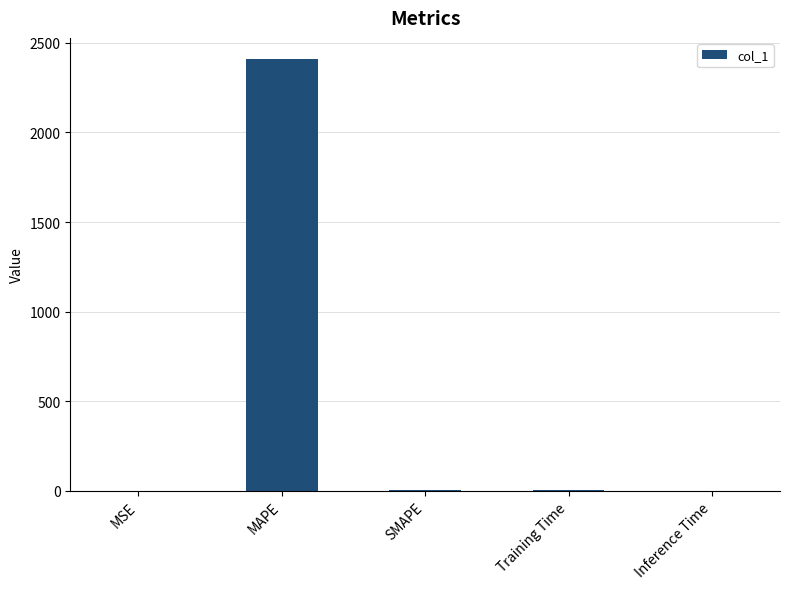

What is the average value?

482.2